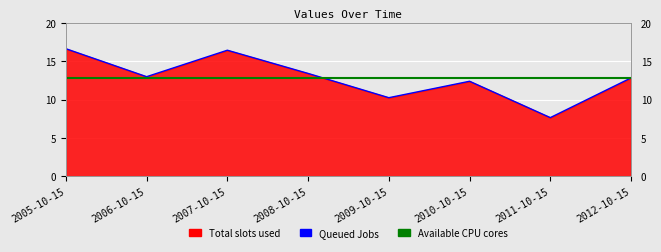

Is it true that the value at 2008-10-15 is 4.9?

False